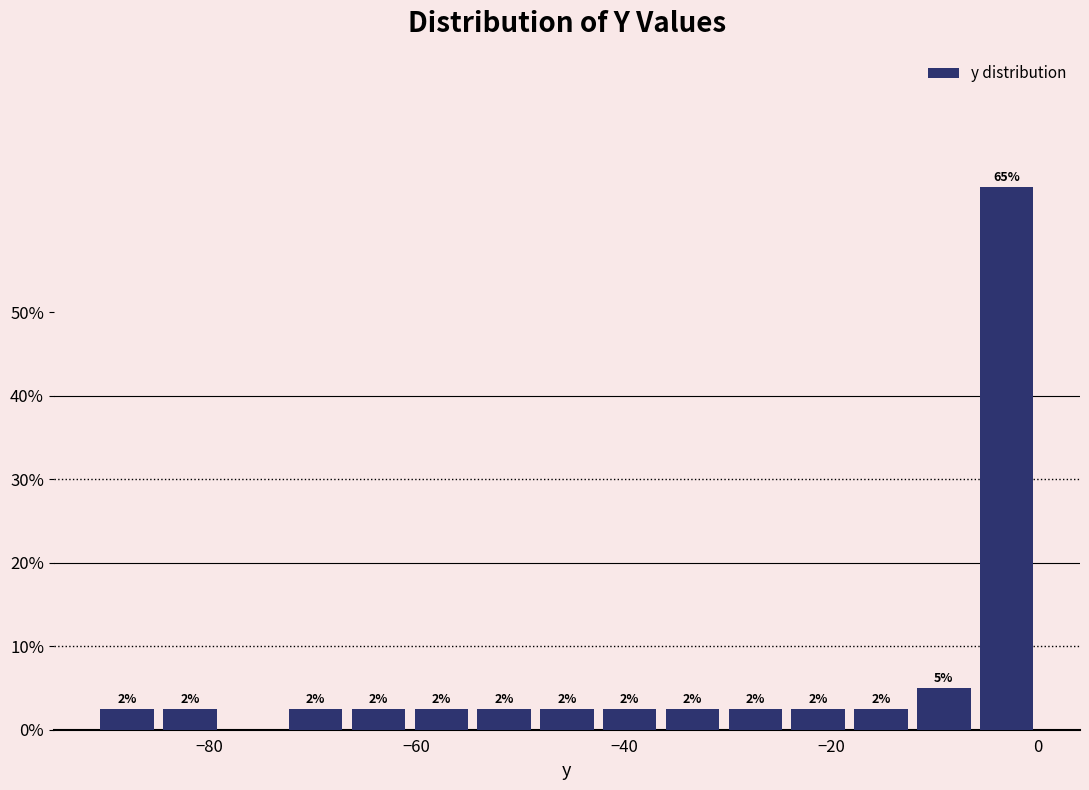

Read against the x-axis, roughly where is the centre of the tallest bar?

-4